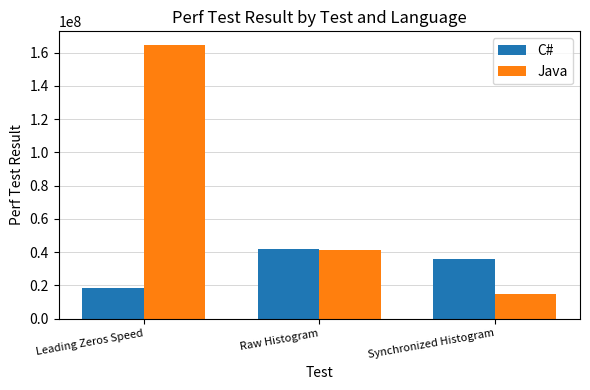

What is the spread (max minus min) of values at Leading Zeros Speed?

145853915